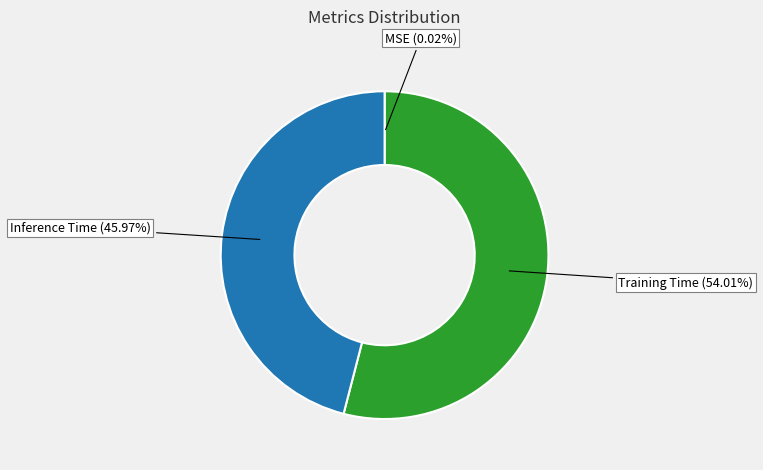

Does any single category account for the majority?

Yes